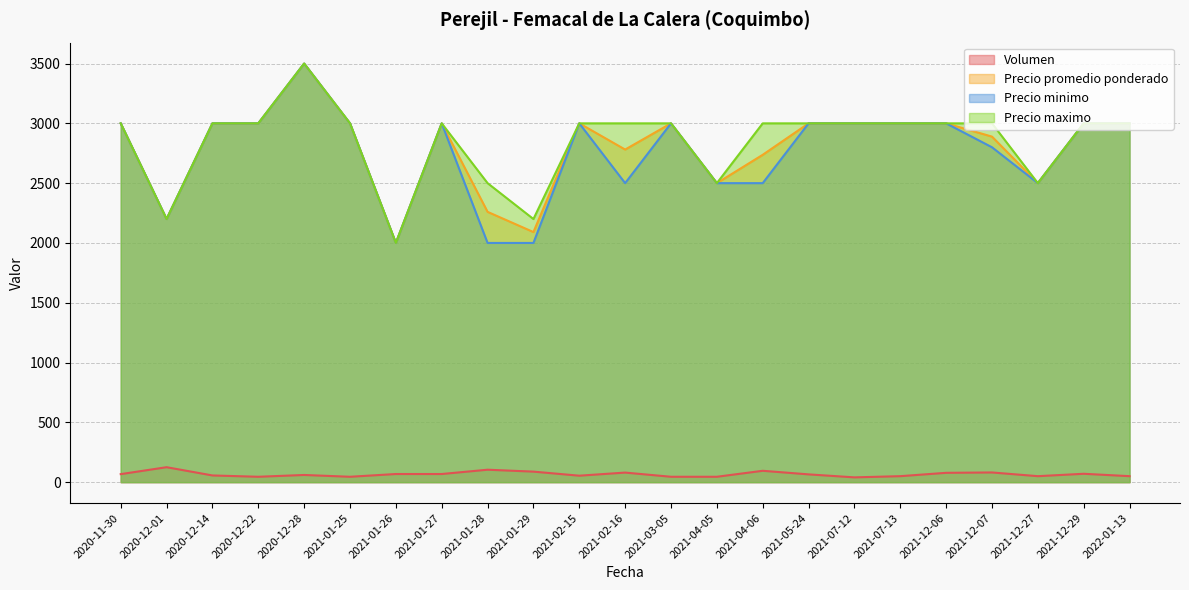

What is the difference between the maximum and minimum values in the Precio promedio ponderado series?

1500